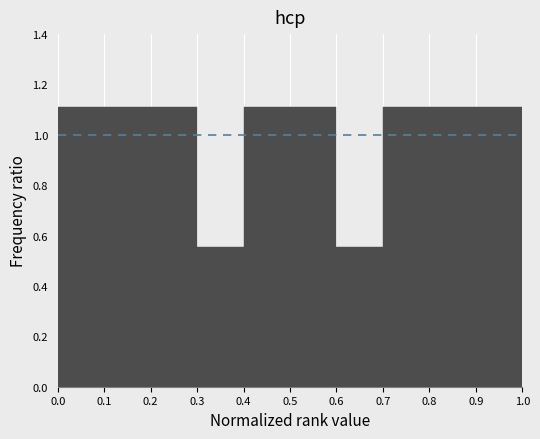

Reading left to right, list every bar in this chart as the range it spans on the x-axis followed by its height. The values are not printed on the chart, so give them approximately, as read against the axis.

0.0 to 0.1: 1.12
0.1 to 0.2: 1.12
0.2 to 0.3: 1.12
0.3 to 0.4: 0.56
0.4 to 0.5: 1.12
0.5 to 0.6: 1.12
0.6 to 0.7: 0.56
0.7 to 0.8: 1.12
0.8 to 0.9: 1.12
0.9 to 1.0: 1.12